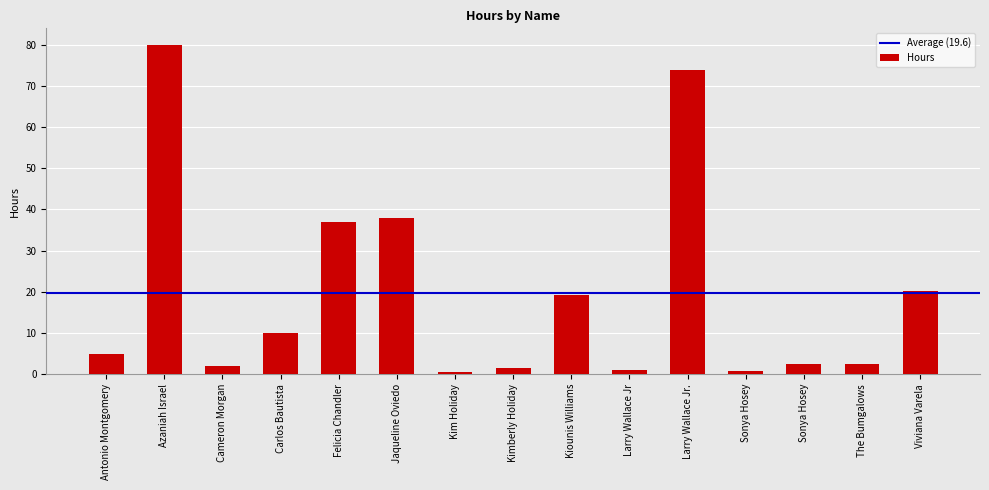

What is the maximum value shown in the chart?

80.0